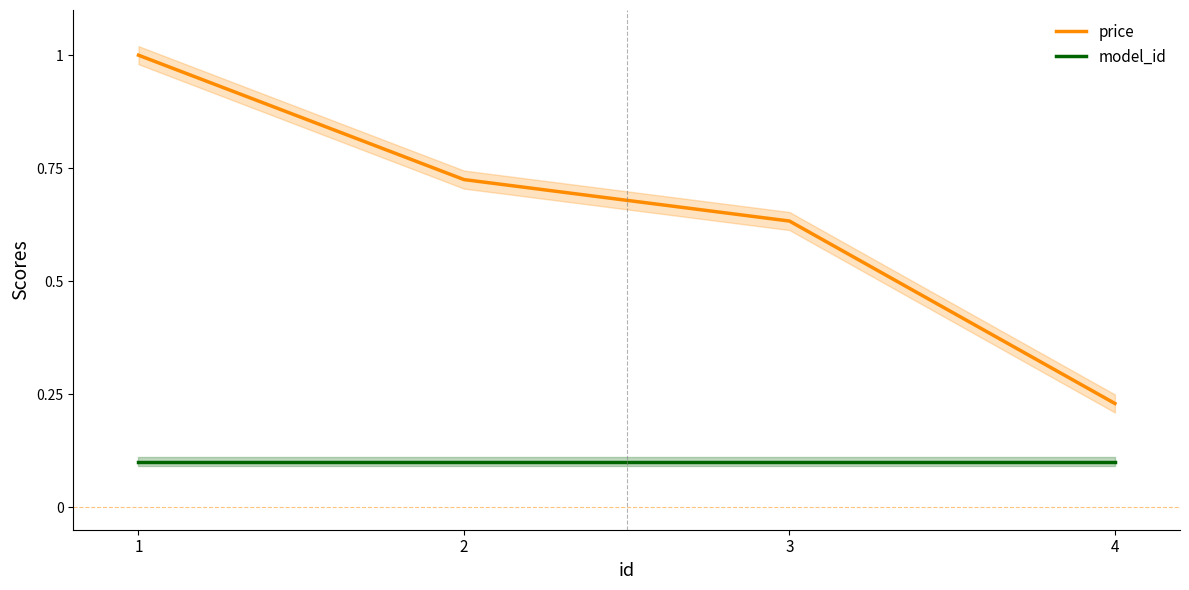

At which category does the chart reach its minimum across all series?

1